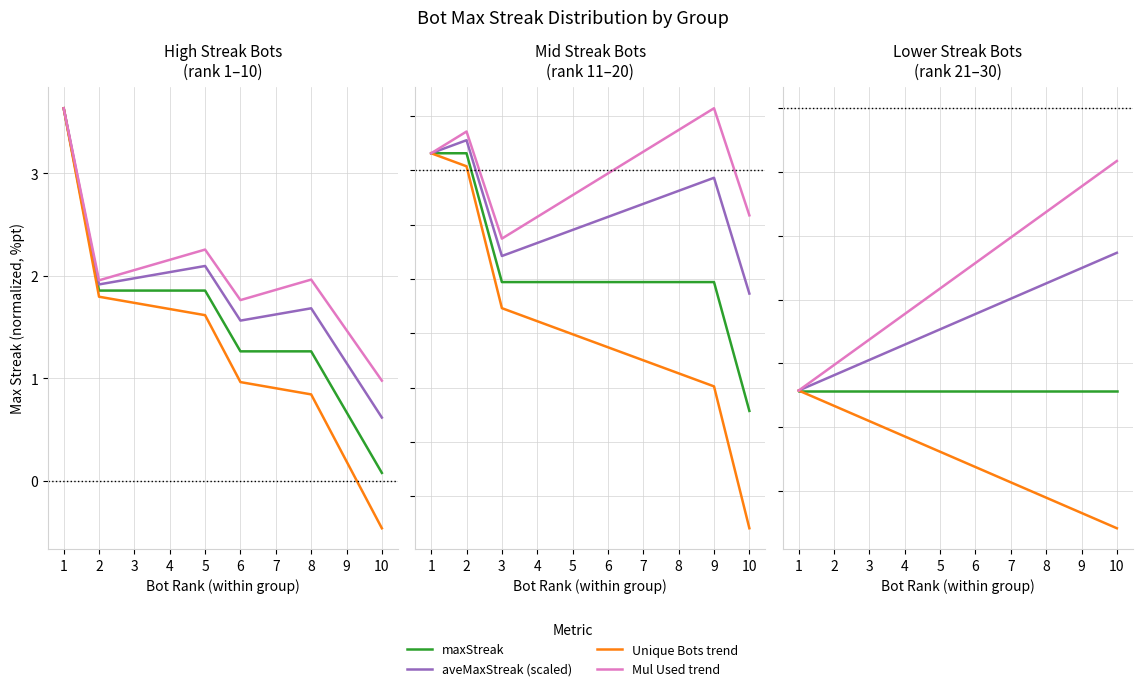

The value of maxStreak at 1 is -1.6. True or false?

False